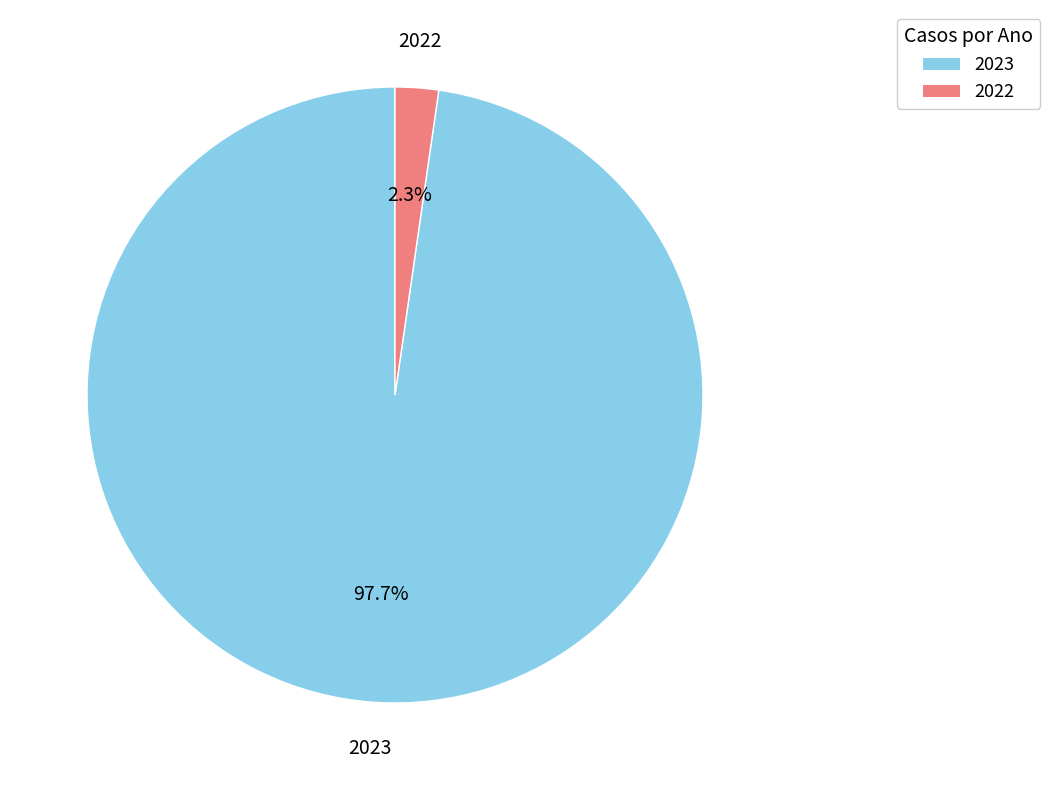

Which category has the biggest portion of the pie?

2023